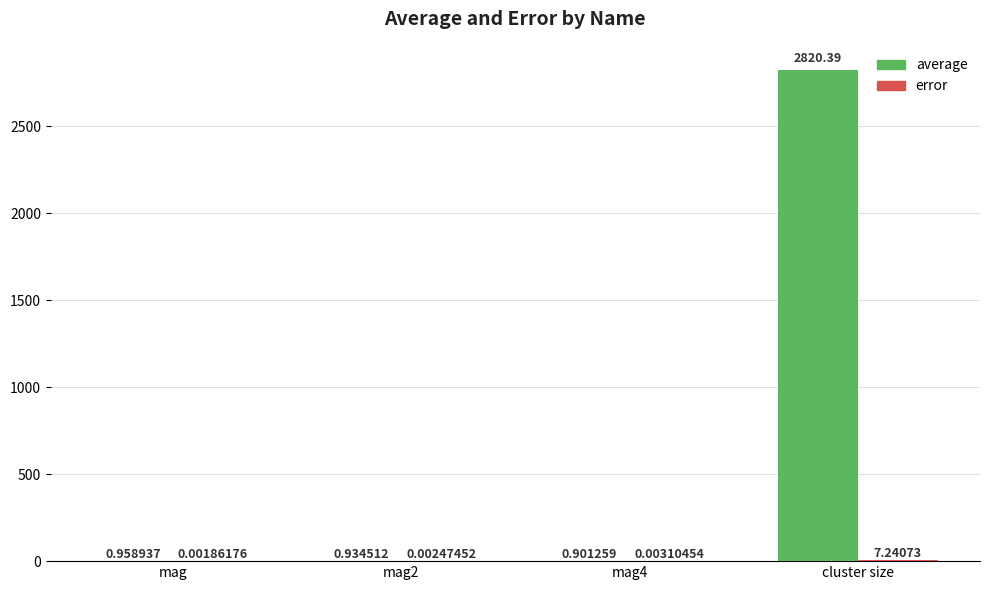

Between mag2 and mag4, which series saw the biggest shift?

average